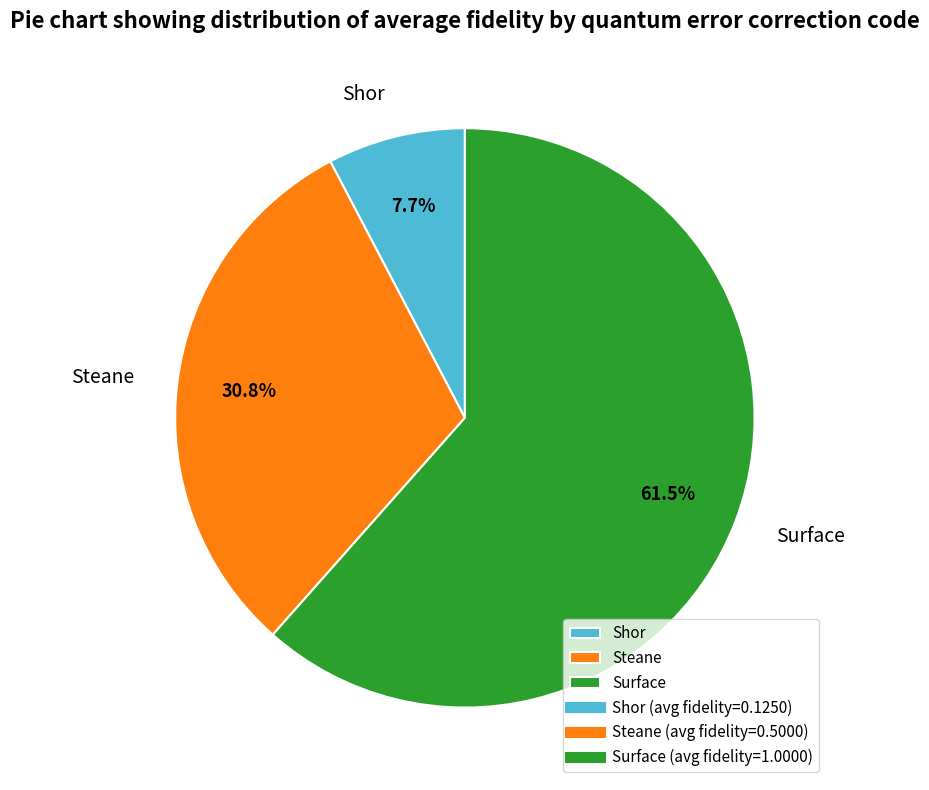

To the nearest percent, what is the difference between the largest and smallest slice percentages?

54%